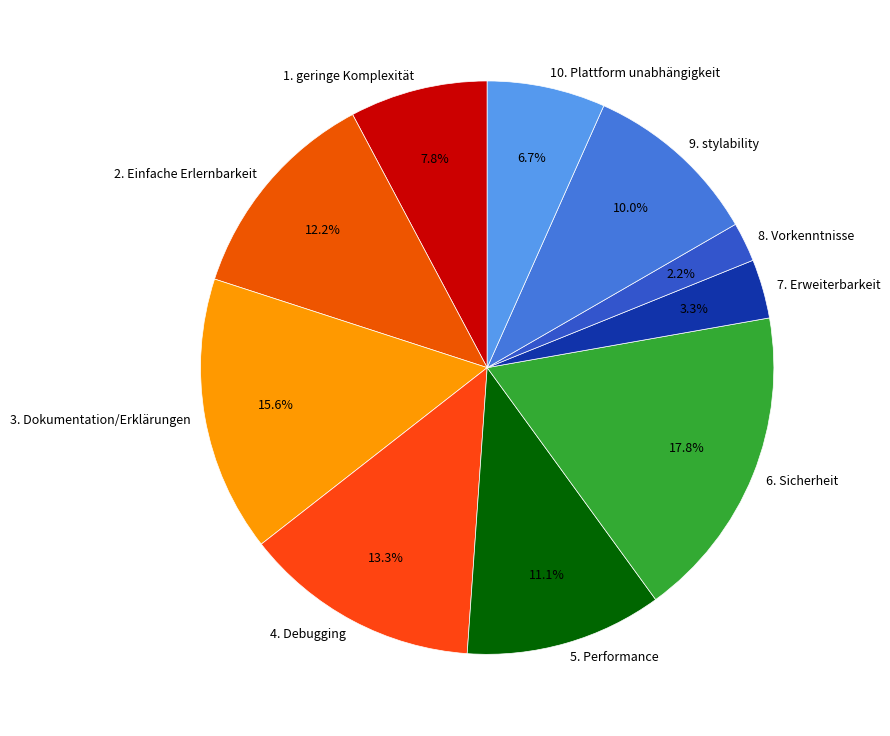

Does 2. Einfache Erlernbarkeit represent more than half of the total?

No